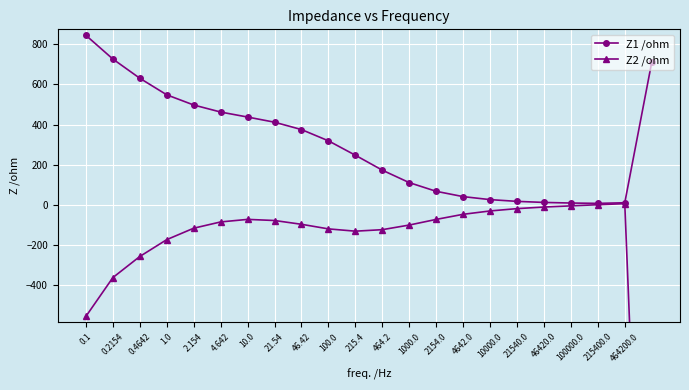

At how many categories does at least one series exceed -1017?

22